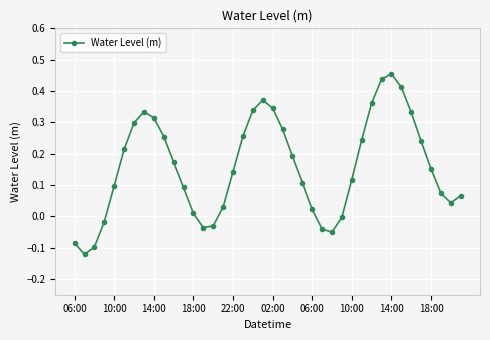

What is the difference between the maximum and second lowest values?

0.6